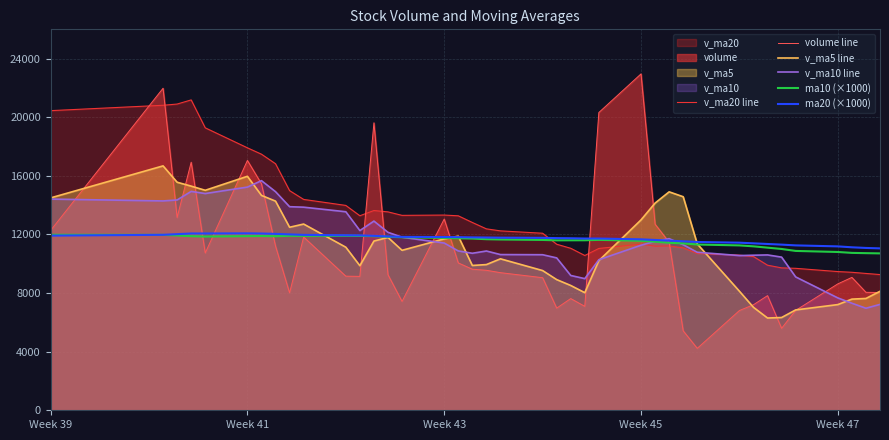

Which series has the largest total across all categories?

v_ma20 line